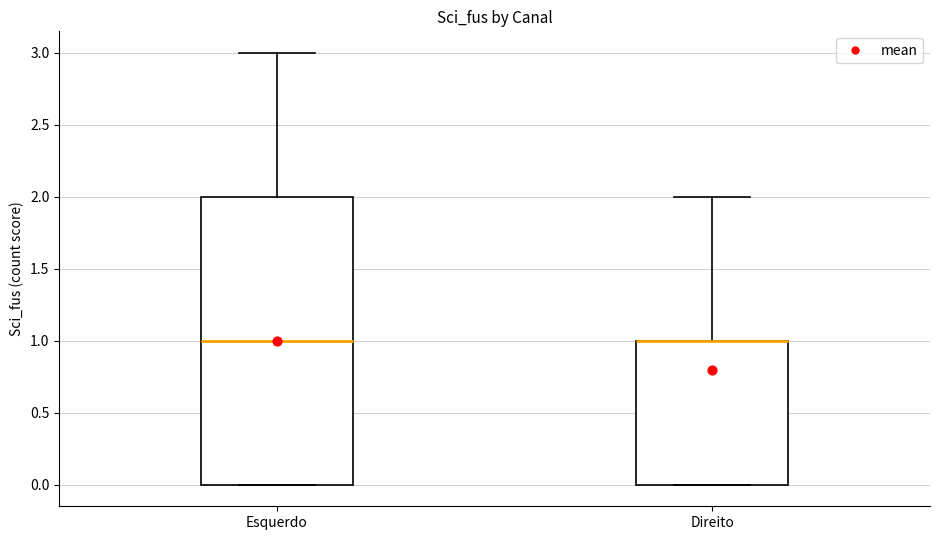

Which box is the tallest, from its lower edge to its upper edge?

Esquerdo